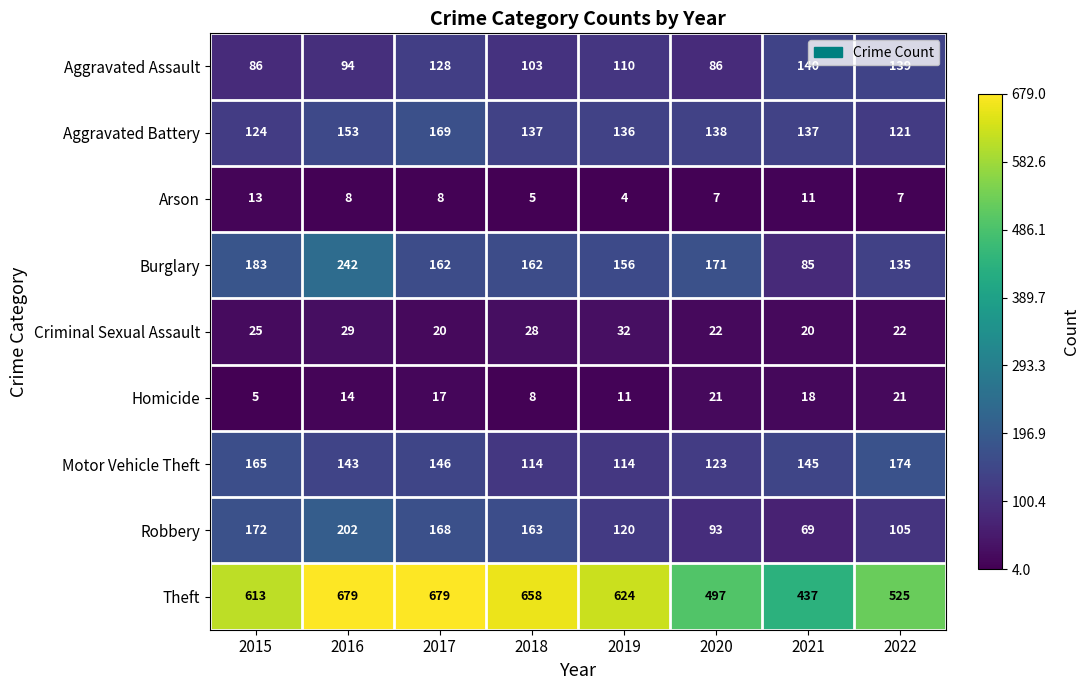

What is the maximum value shown in the chart?

679